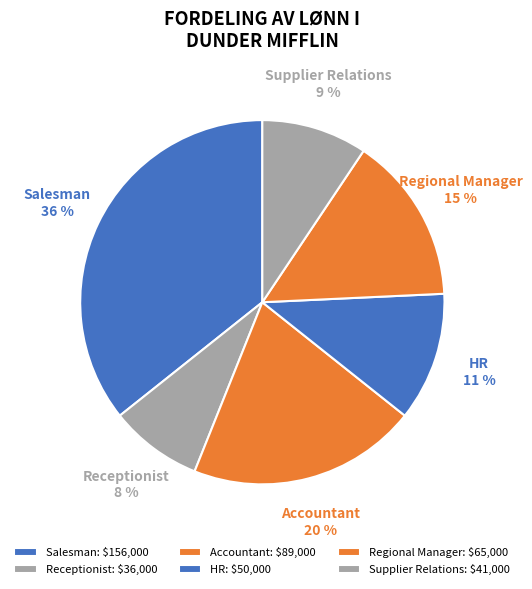

How many slices are in this pie chart?

6